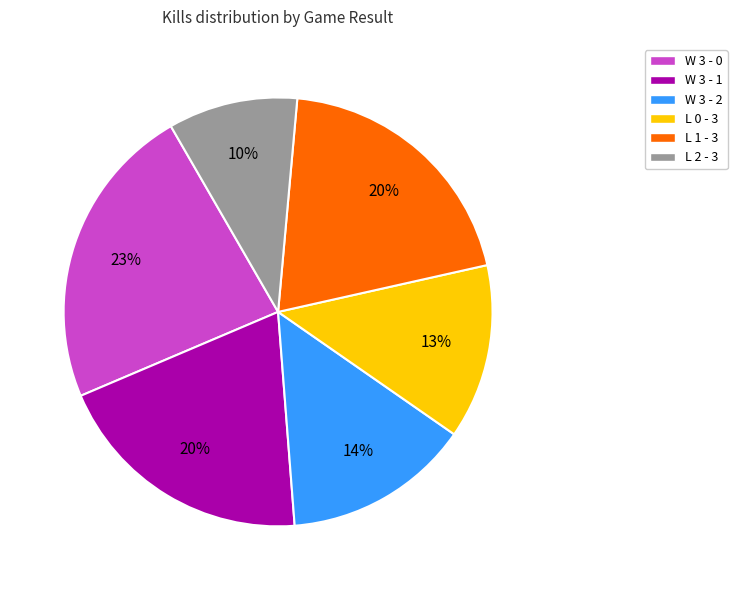

To the nearest percent, what percentage of the pie is L 1 - 3?

20%